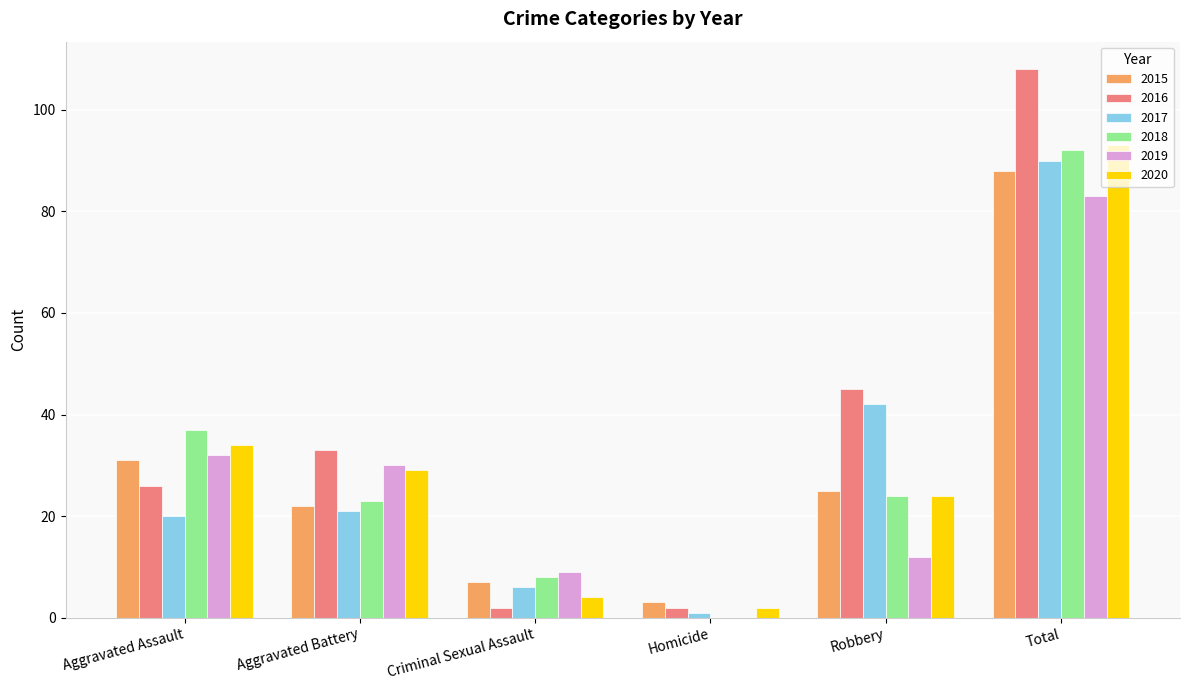

What is the maximum value shown in the chart?

108